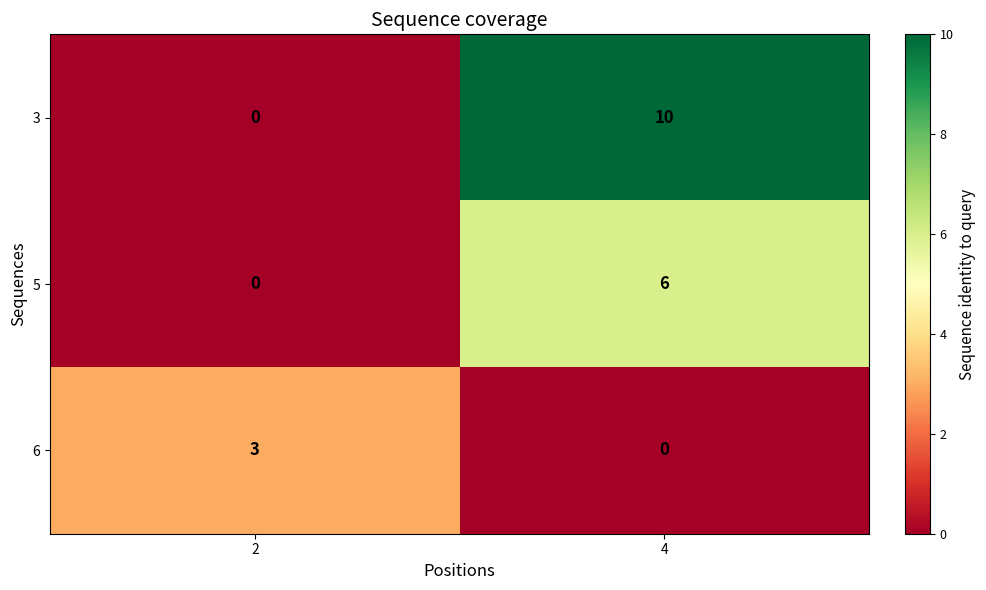

True or false: 3 has a value of -5 at 2.

False